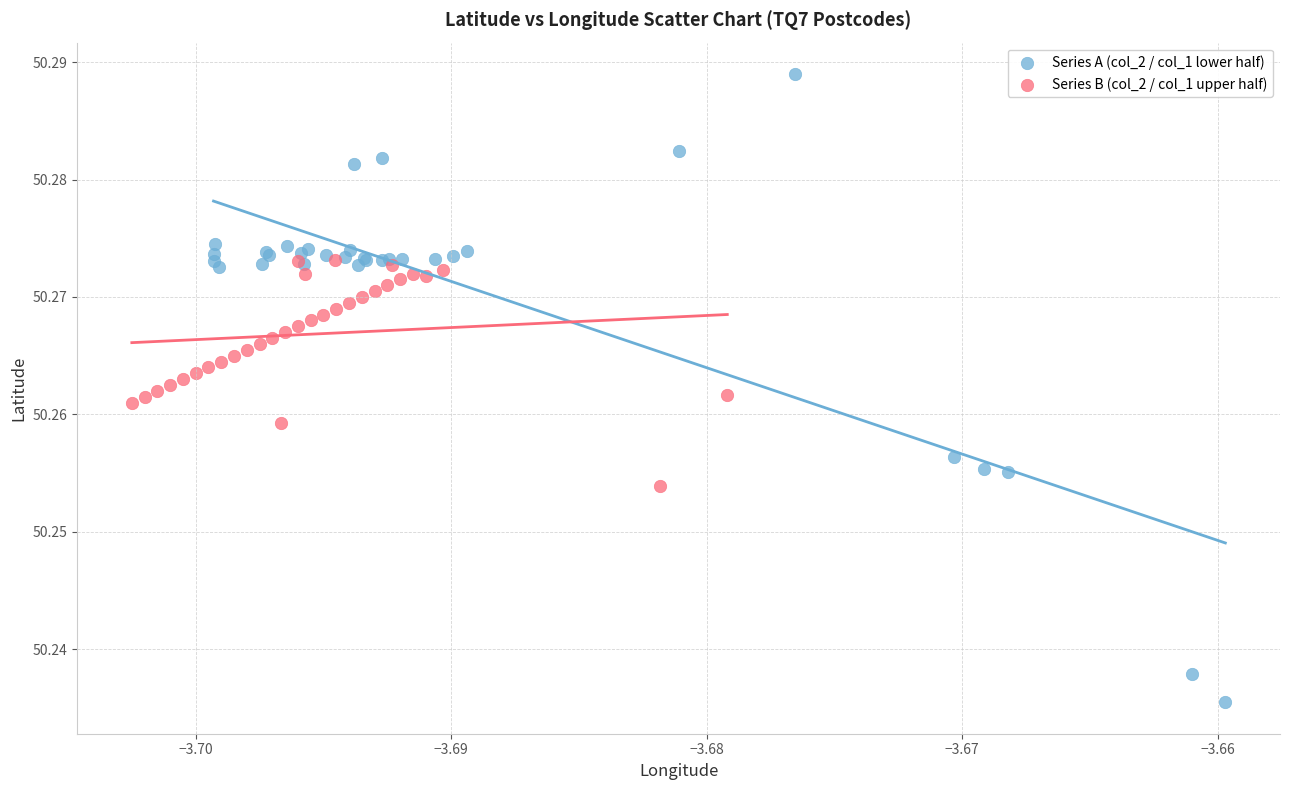

Which series has the widest spread of Y values?

Series A (col_2 / col_1 lower half)